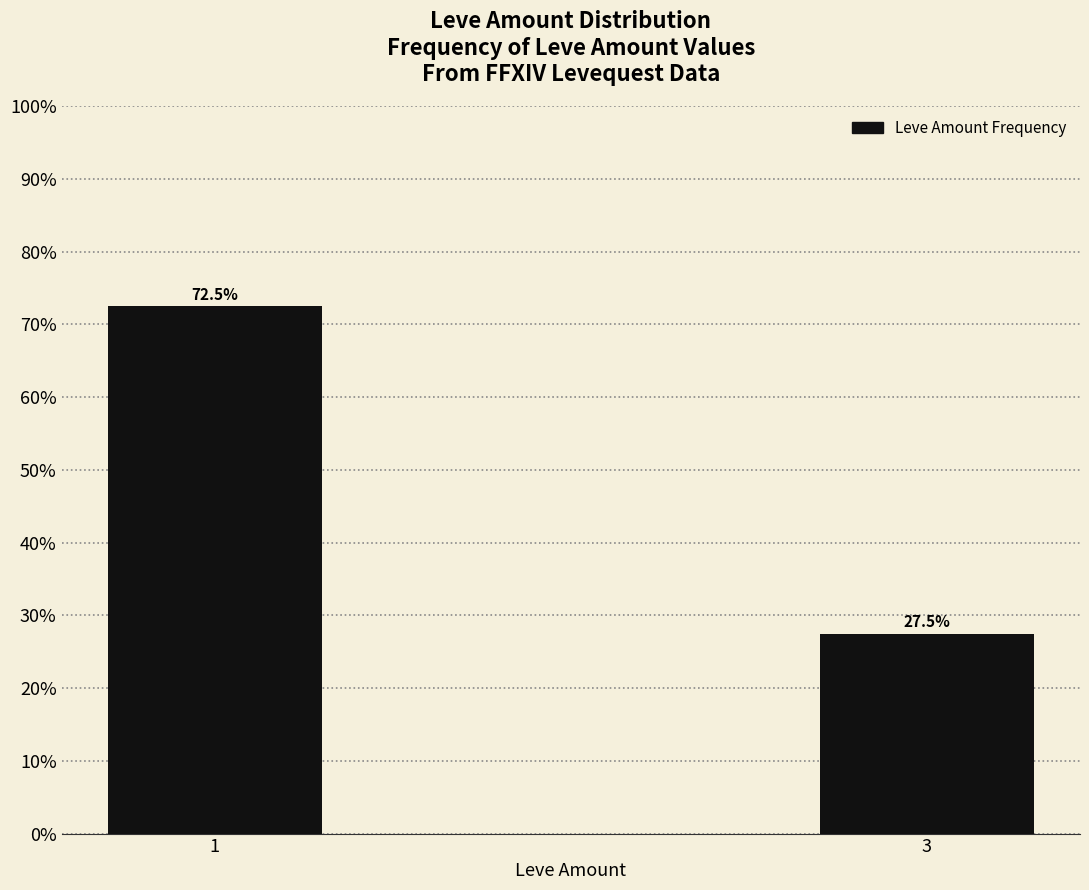

Reading left to right, list all the values displayed in this chart.

0.7	0.3